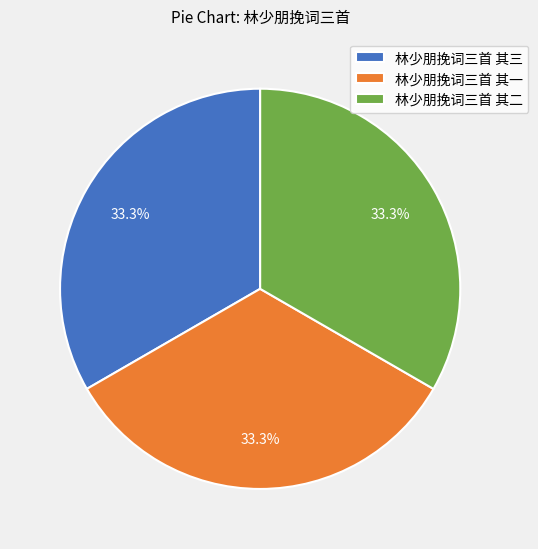

What percentage is the 林少朋挽词三首 其三 slice, to the nearest percent?

33%